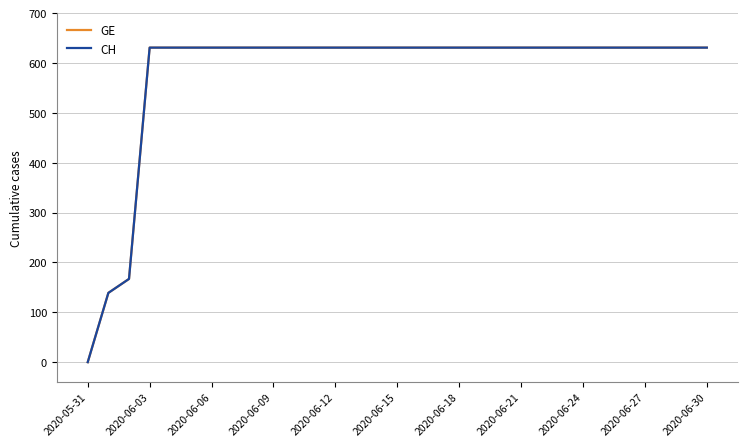

Is this an area chart (filled region under the line)?

No